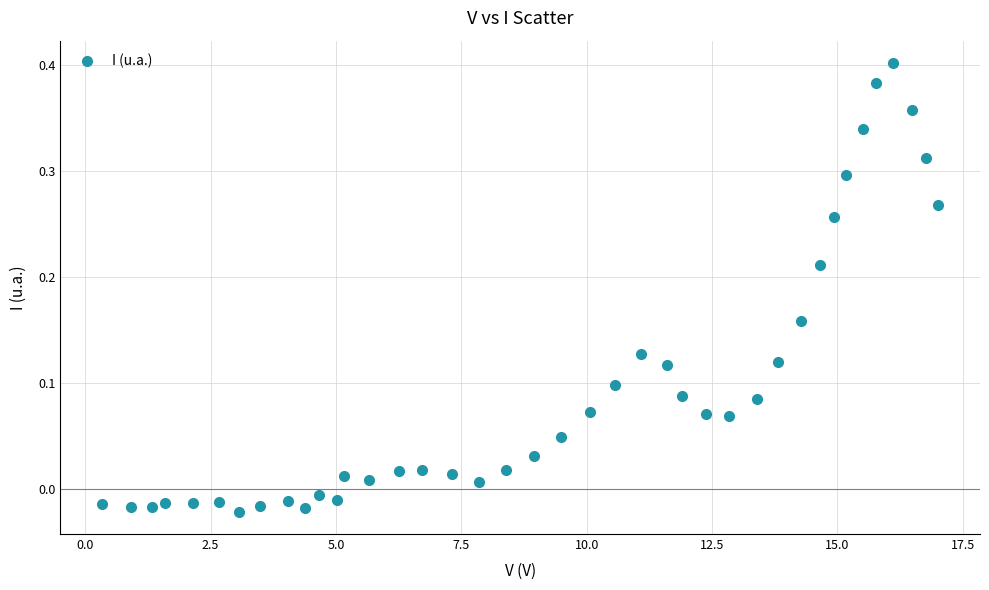

What is the range of X values (max minus min)?

16.7